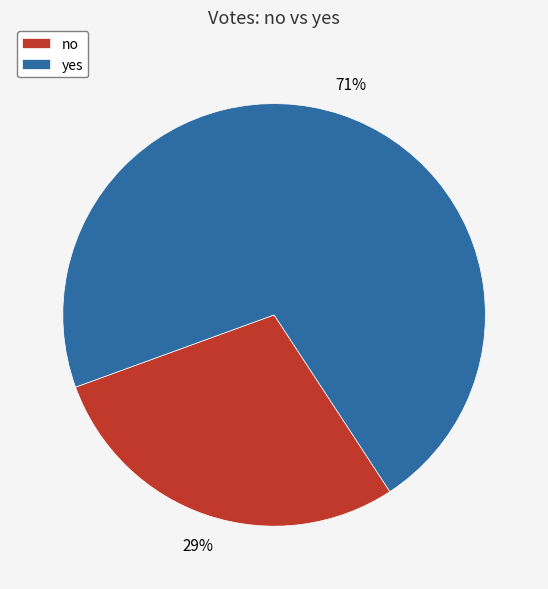

Which slice is the smallest?

no